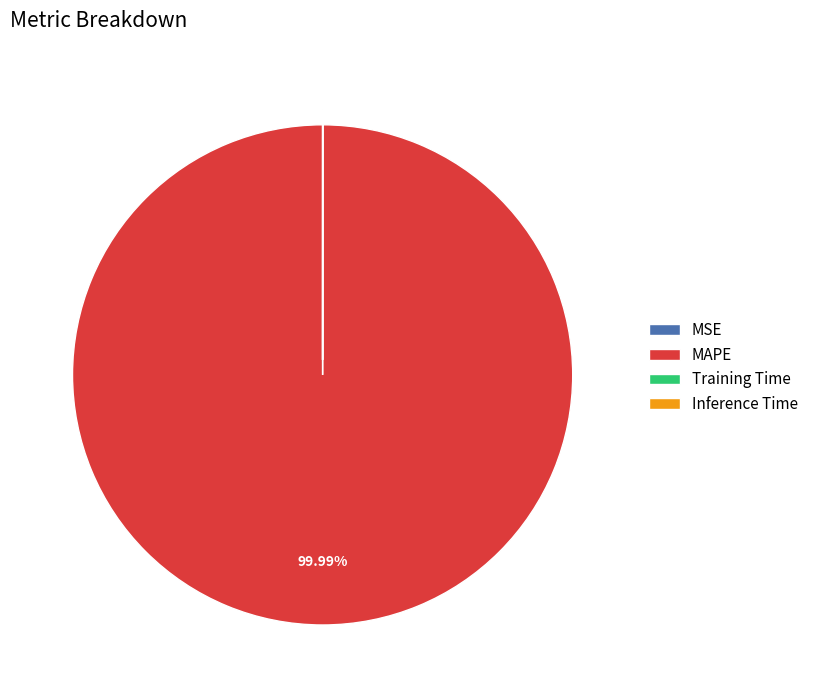

Which category has the biggest portion of the pie?

MAPE